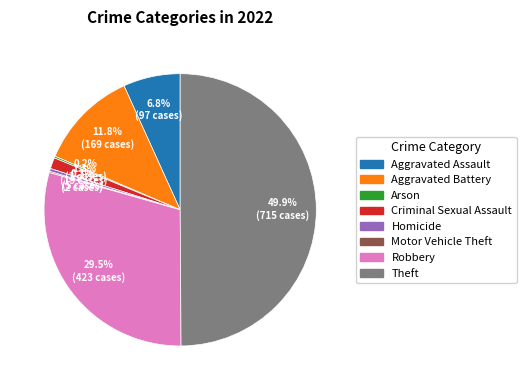

Does Aggravated Battery represent more than half of the total?

No